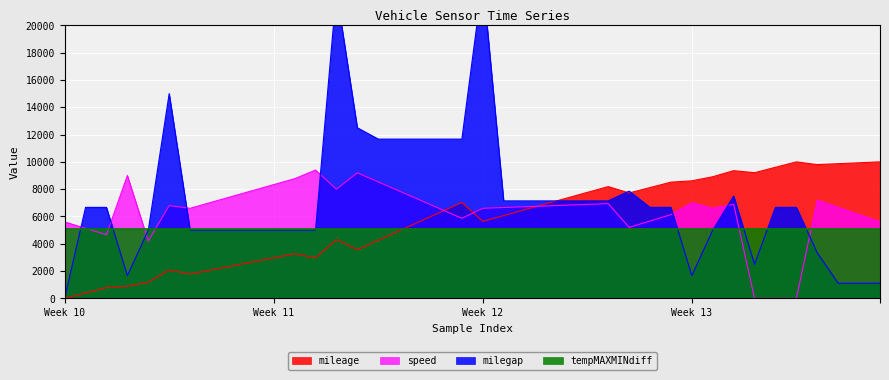

What is the maximum value for speed?

9400.0